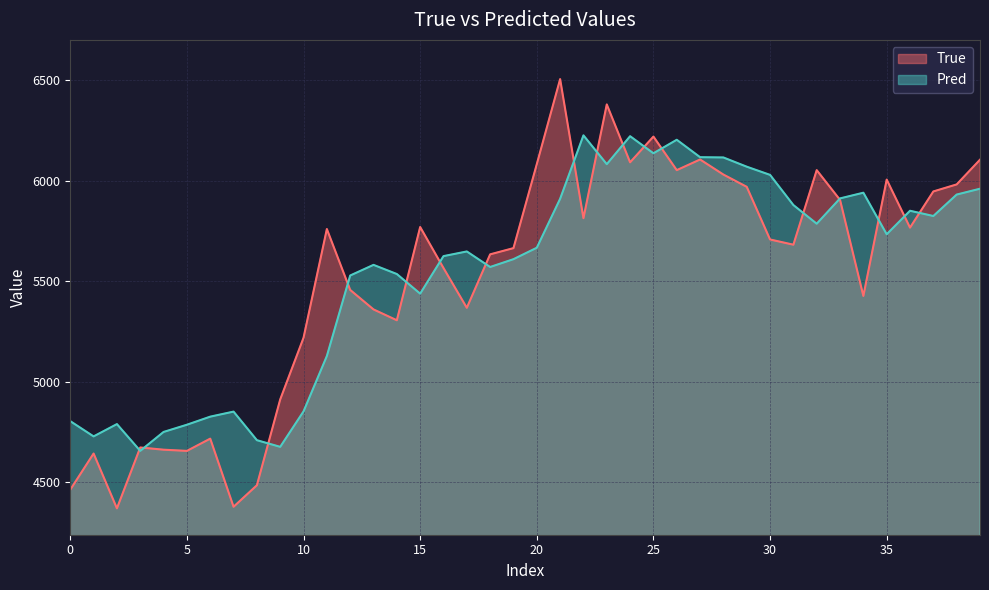

What is the smallest value displayed?

4369.0